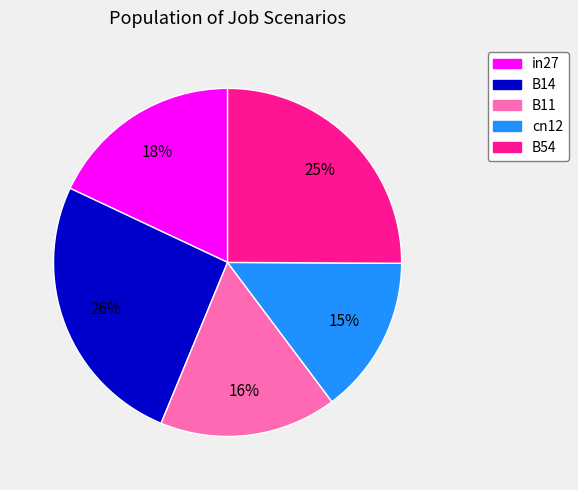

Approximately how many times larger is the value at in27 compared to B14?

0.7